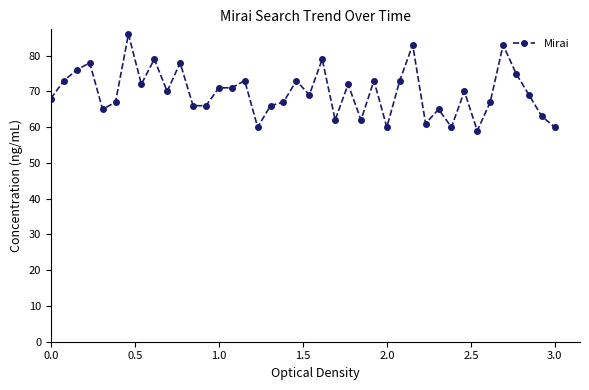

What is the value of the 12th point from the left?

66